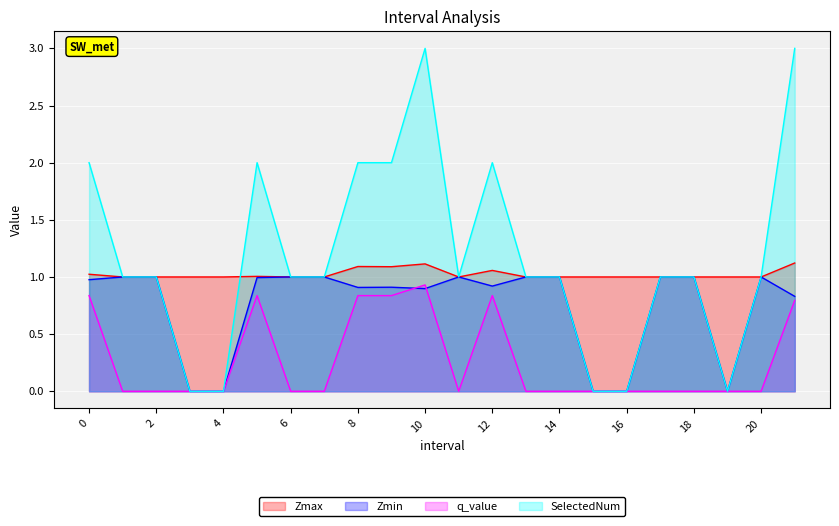

How many values in q_value are above zero?

7